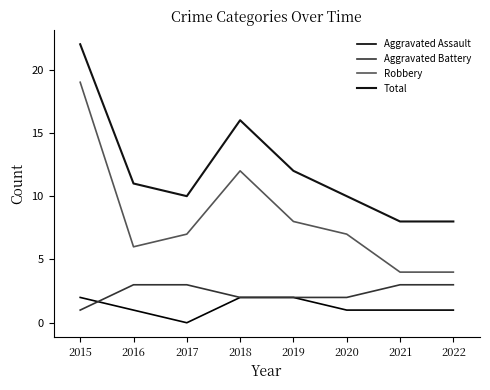

What is the value of the Aggravated Battery point at the 4th from the left?

2